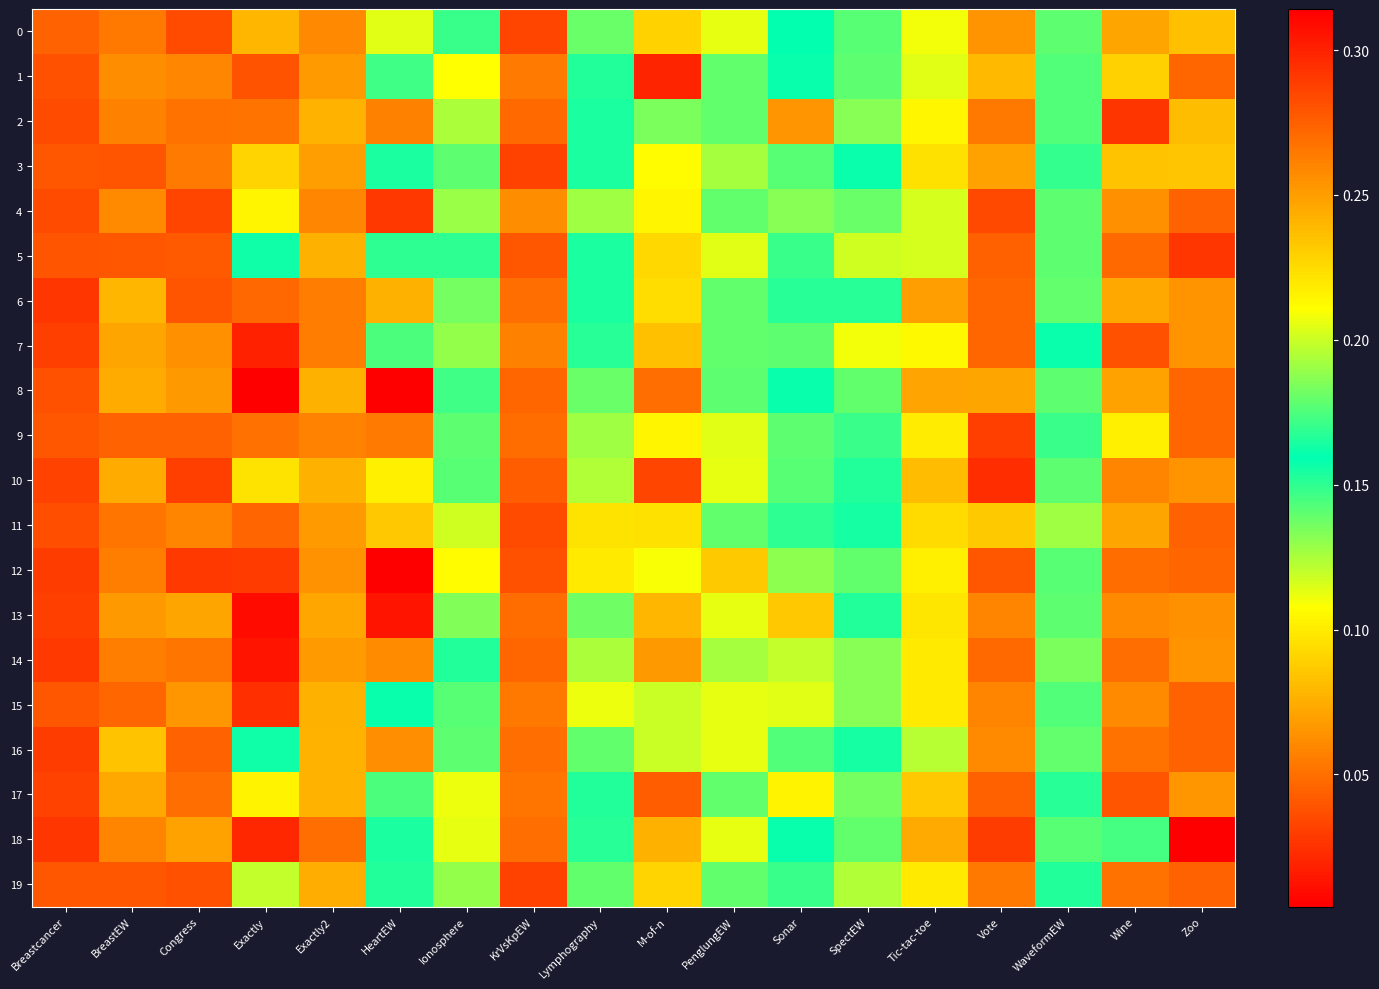

What is the difference between the highest and lowest values at HeartEW?

0.2